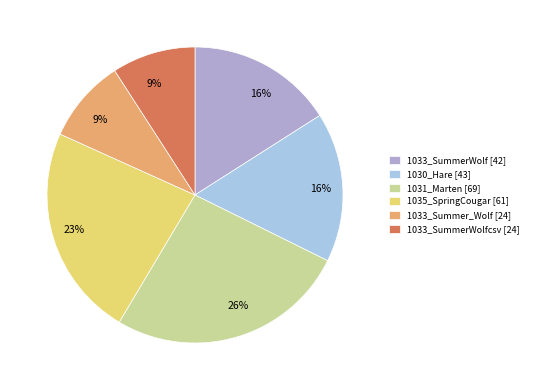

Does any single category account for the majority?

No